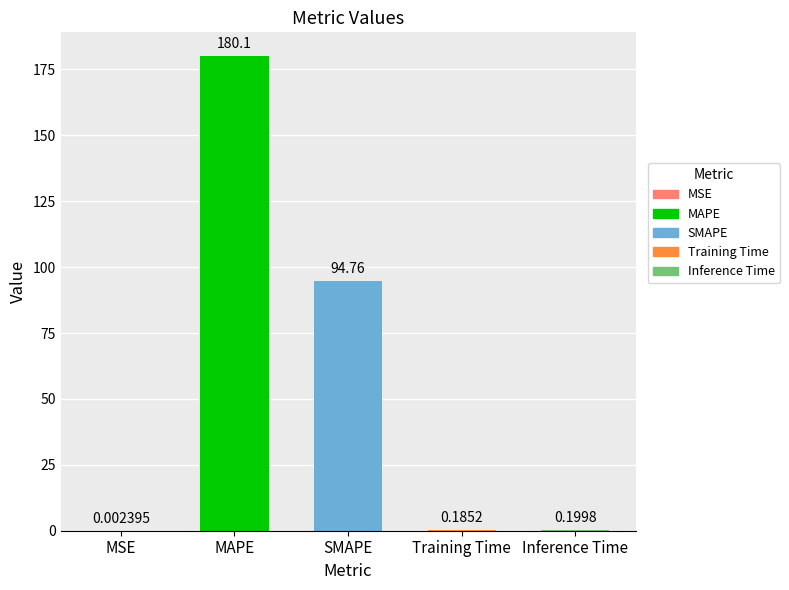

What is the sum of the values at MAPE and MSE?

180.1